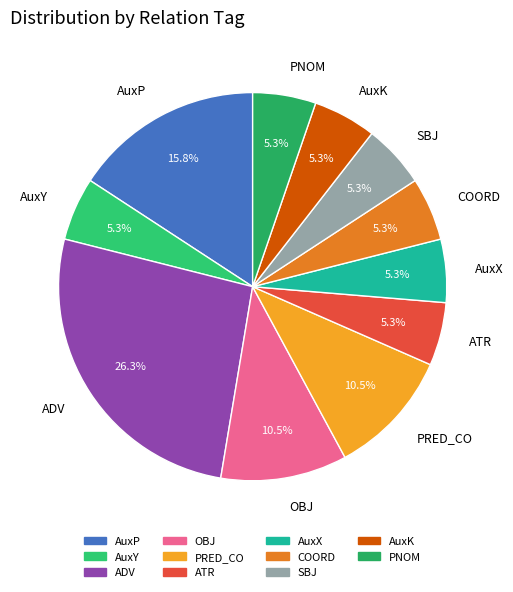

Does SBJ account for over 50% of the chart?

No